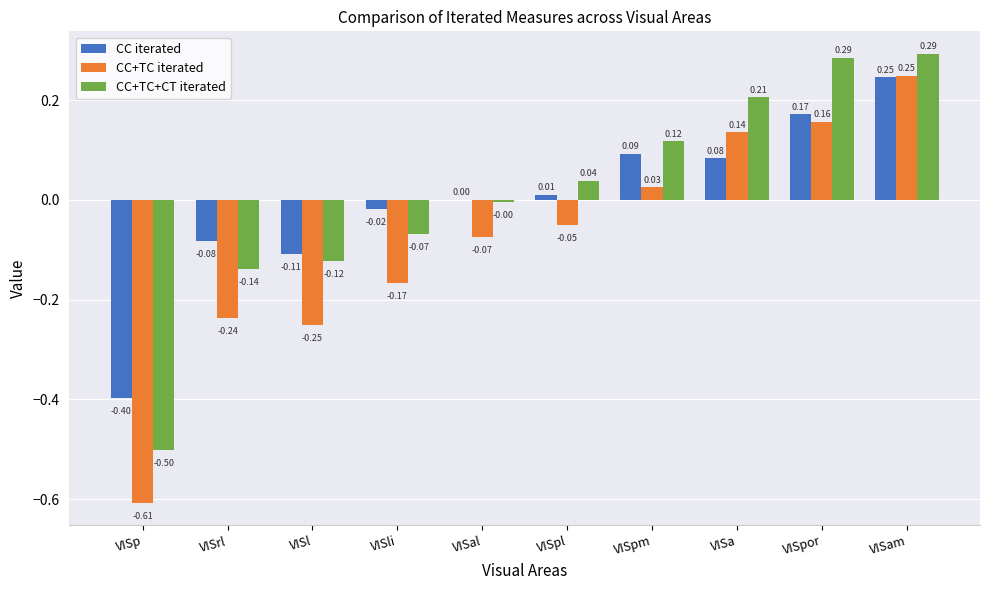

How many data points in CC+TC+CT iterated are above 0?

5